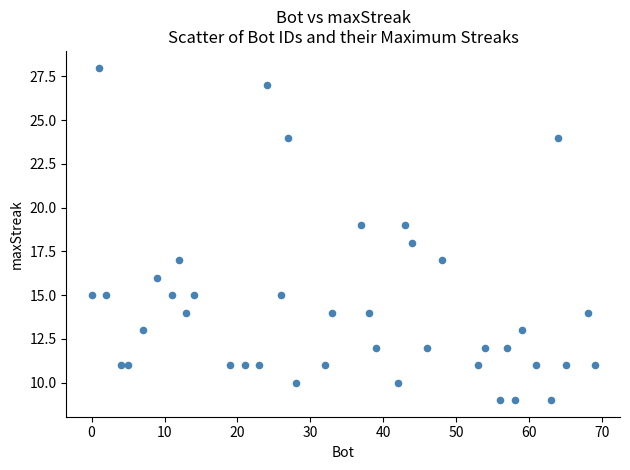

What is the range of Y values (max minus min)?

19